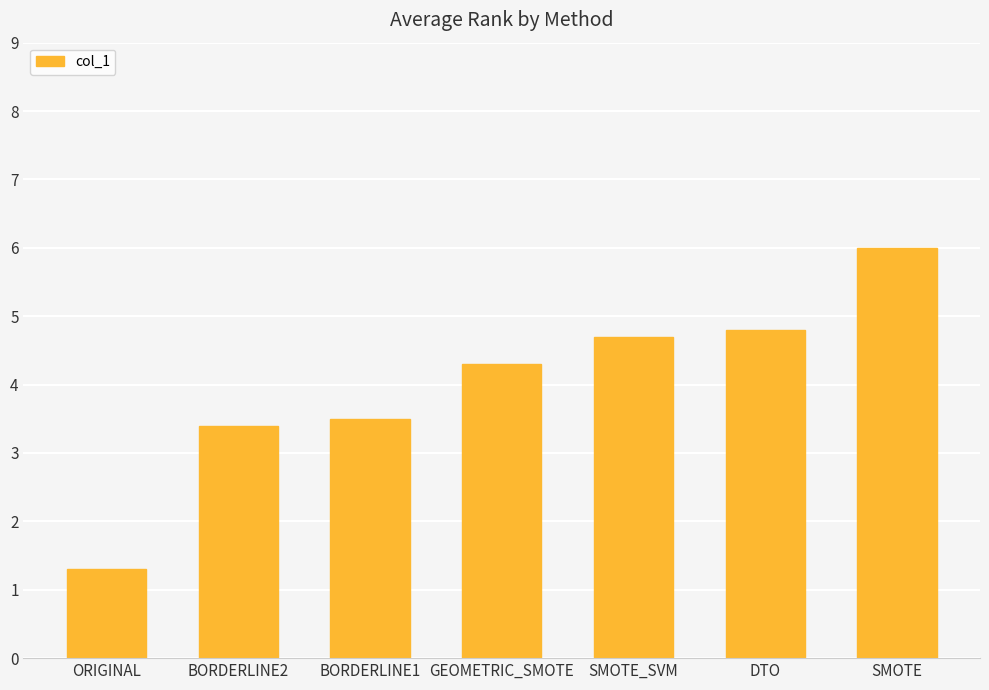

The value at BORDERLINE2 is 3.4. True or false?

True